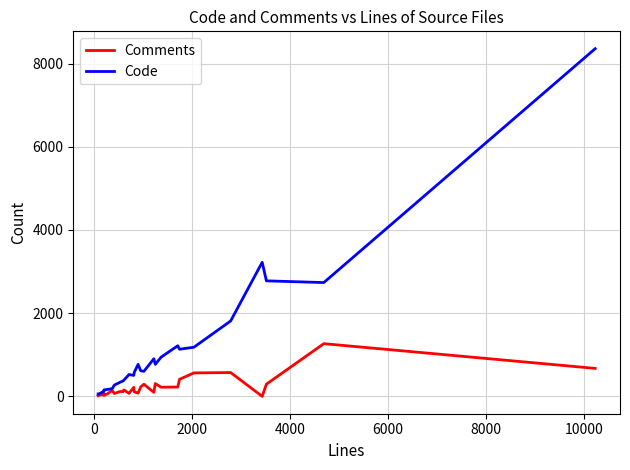

List the series in order of their overall mean, lowest first.

Comments, Code